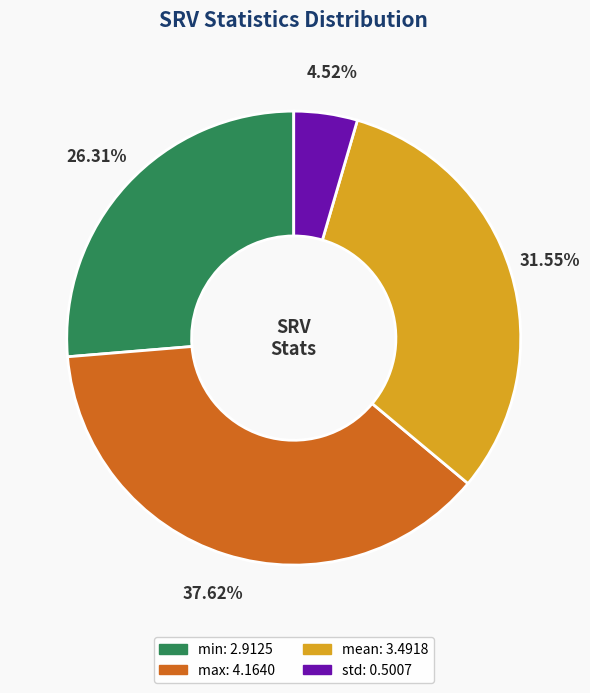

Rank the categories by value from highest to lowest.

max, mean, min, std